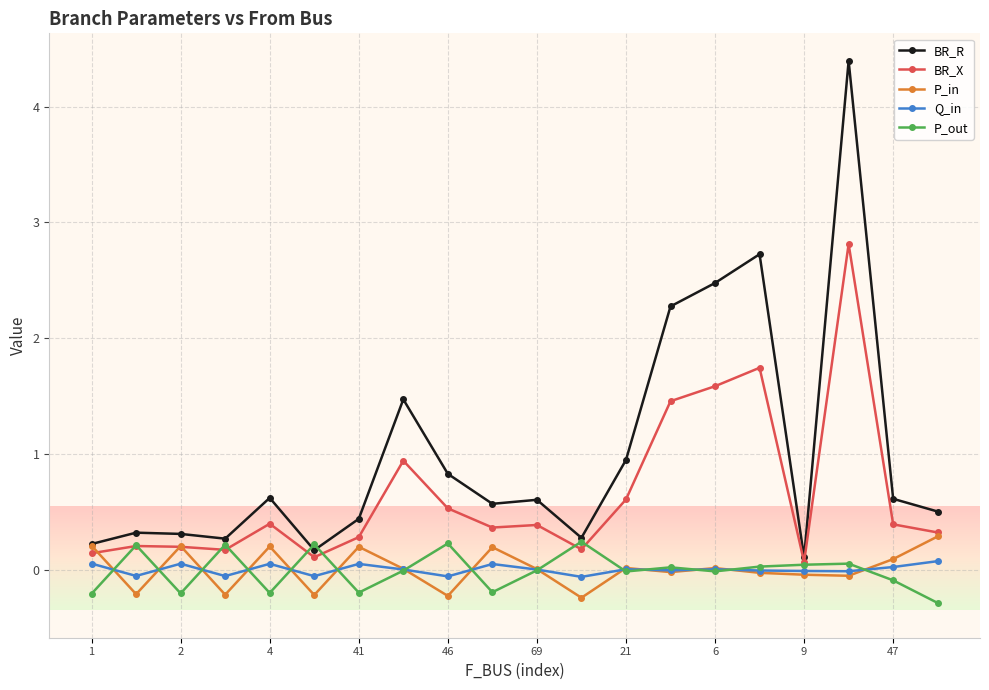

Which series has the widest spread of values?

BR_R